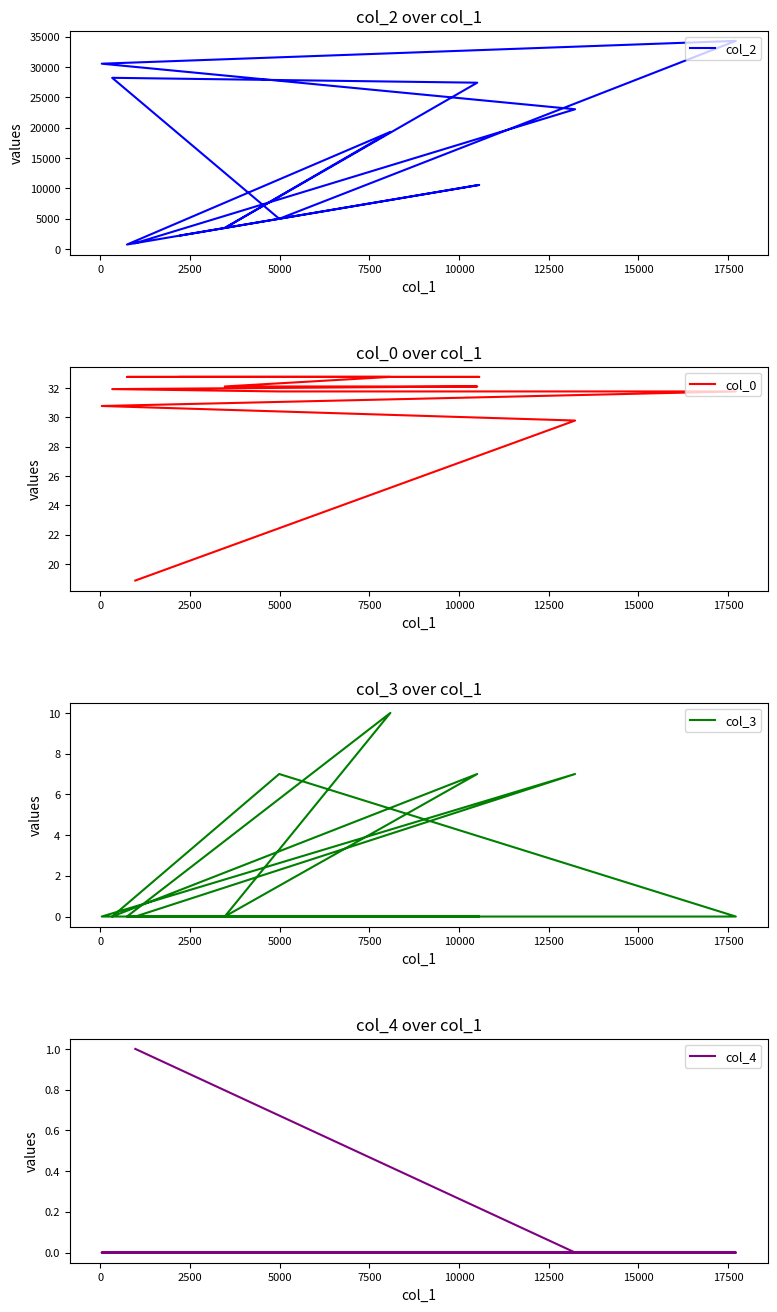

The col_4 series shows 0.0 at 15000. True or false?

True